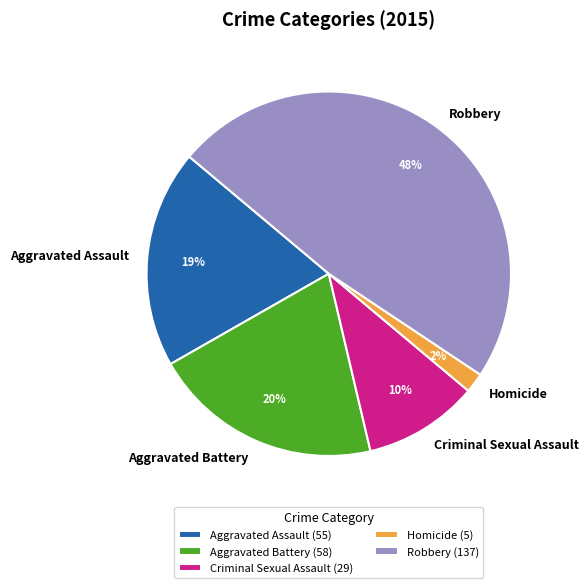

What is the smallest slice in the pie chart?

Homicide